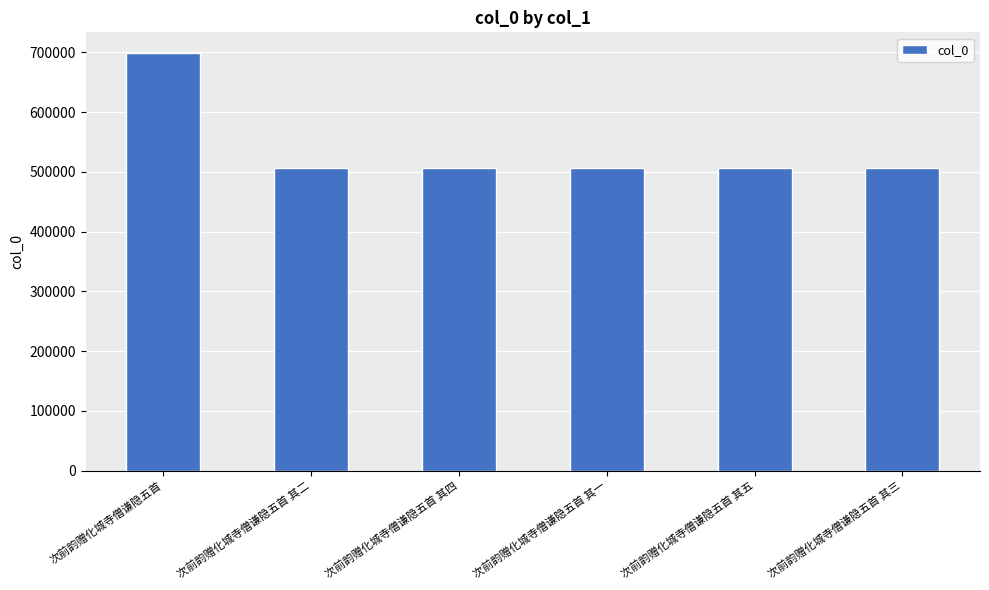

Which has a higher value, 次前韵赠化城寺僧谦隐五首 or 次前韵赠化城寺僧谦隐五首 其一?

次前韵赠化城寺僧谦隐五首